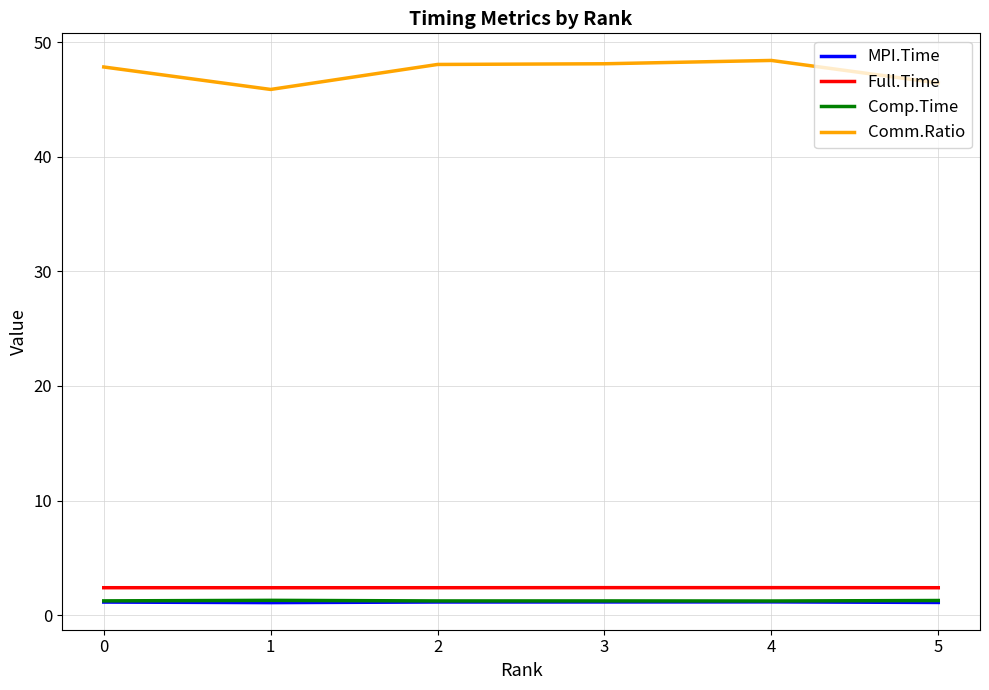

True or false: Full.Time and MPI.Time intersect in this chart.

False